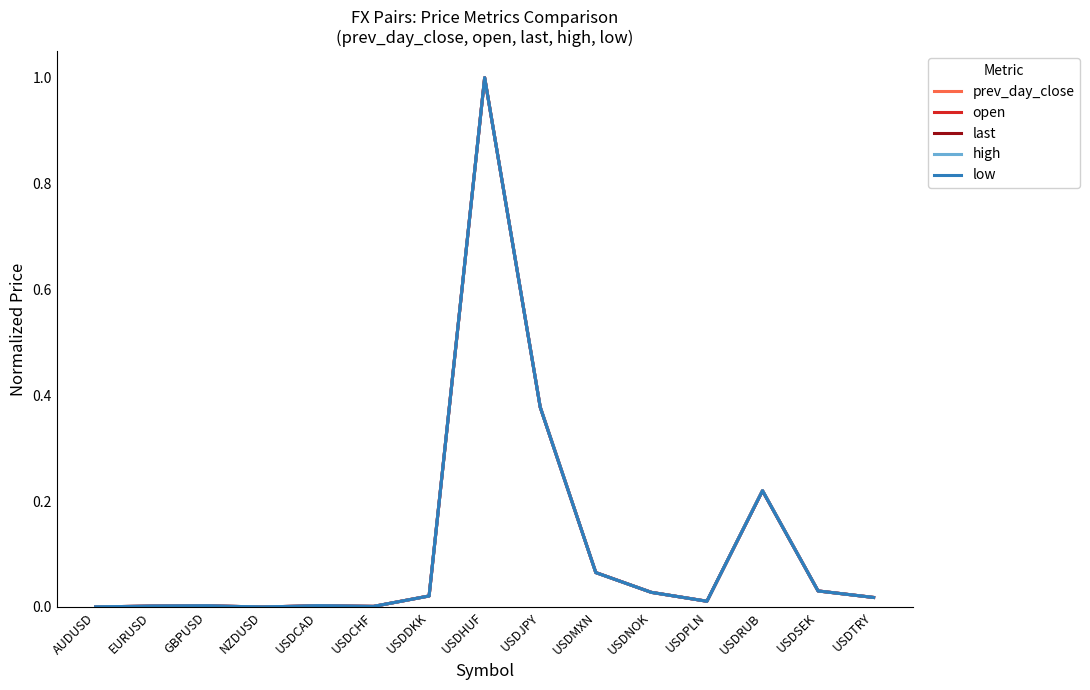

At which category is the sum across all series the highest?

USDHUF